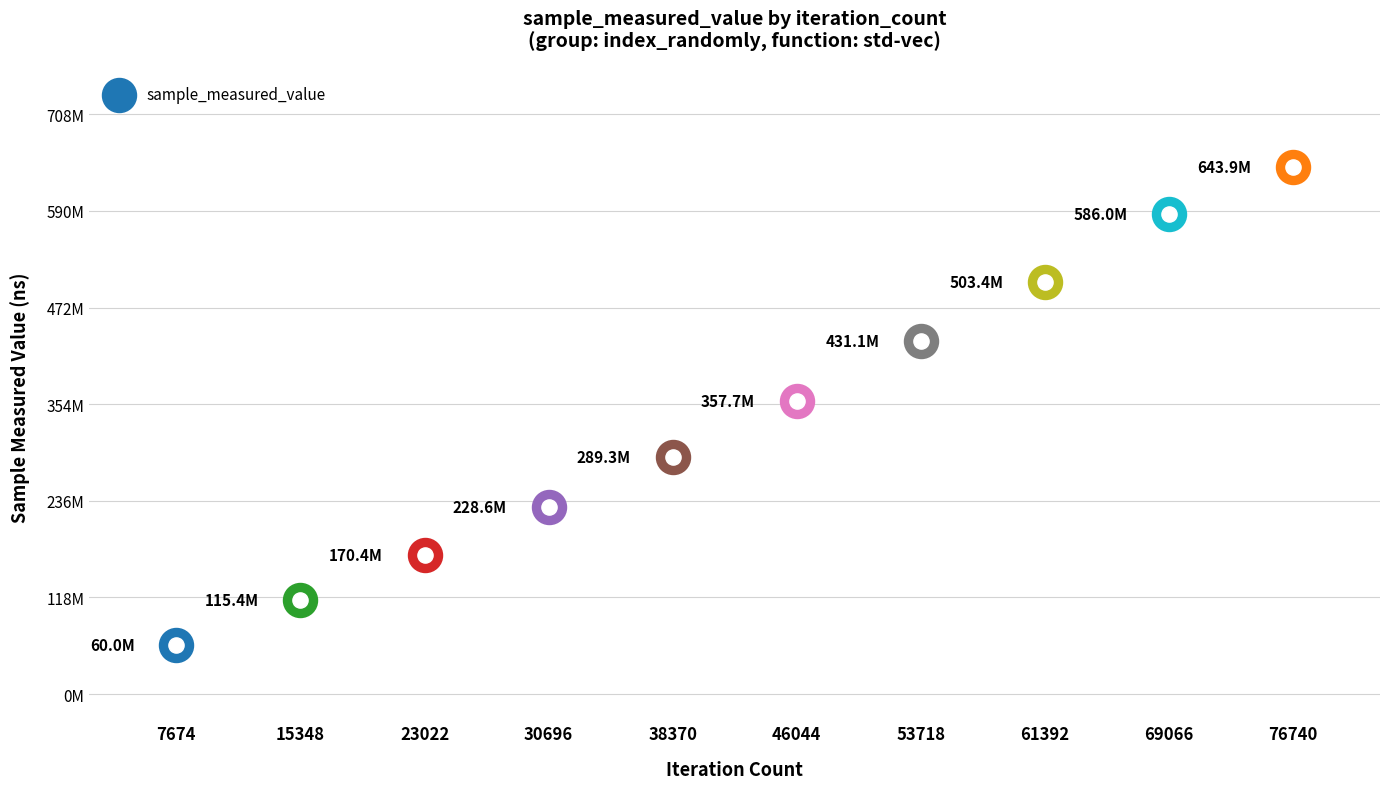

What is the change in value from 30696 to 61392?

+274820301